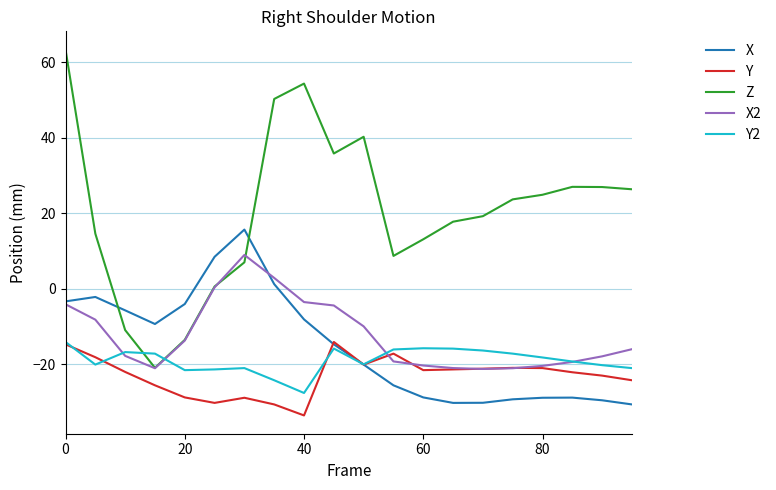

What is the lowest value of the X2 series?

-21.3